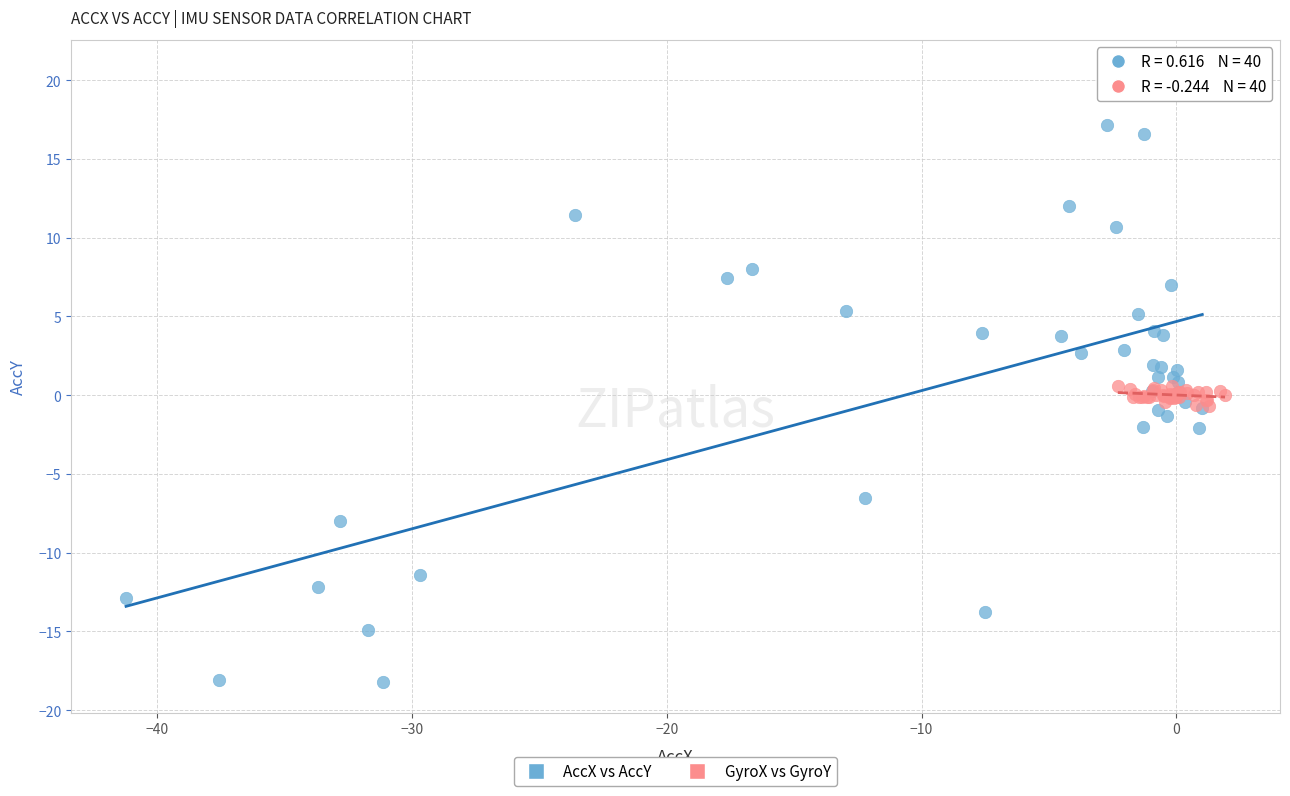

Which series contains the highest Y value?

AccX vs AccY